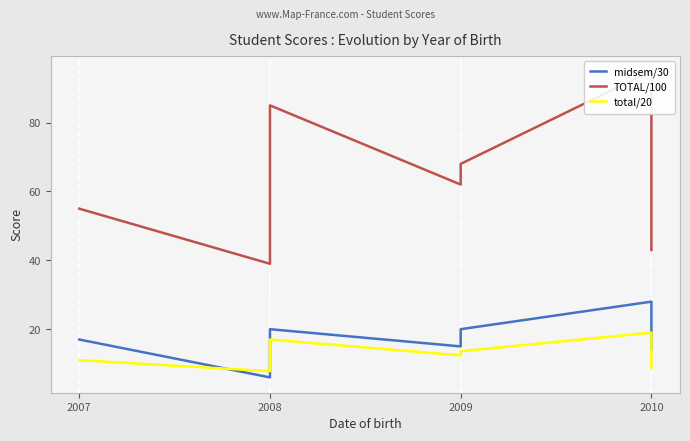

What value does the midsem/30 series have at 2010?

28.0